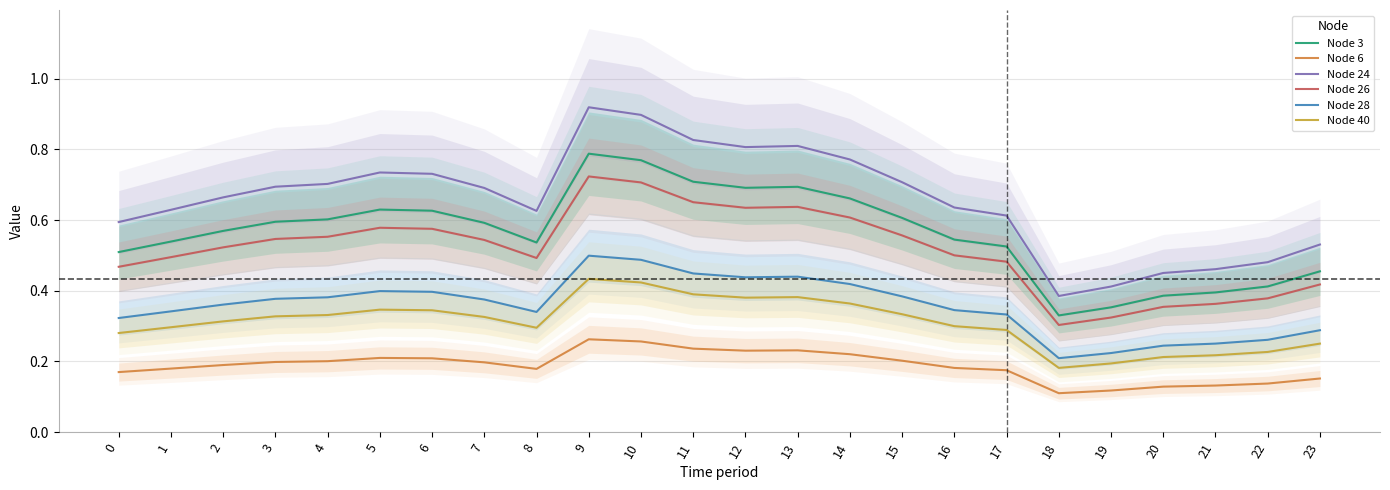

Rank the series at 8 from lowest to highest value.

Node 6, Node 40, Node 28, Node 26, Node 3, Node 24